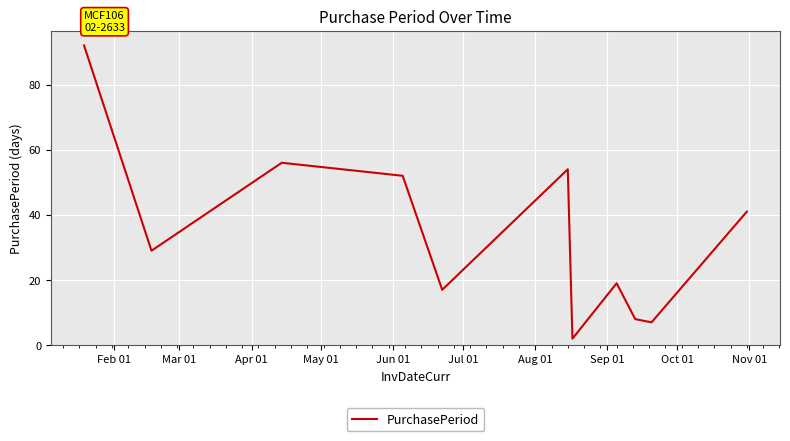

What is the maximum value shown in the chart?

92